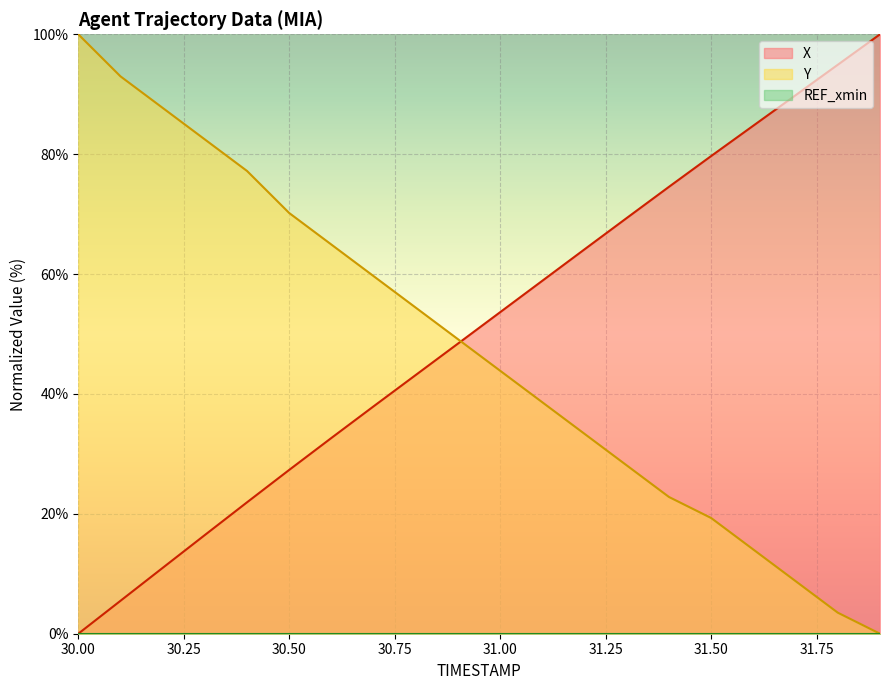

What position from the right is 31.5?

5